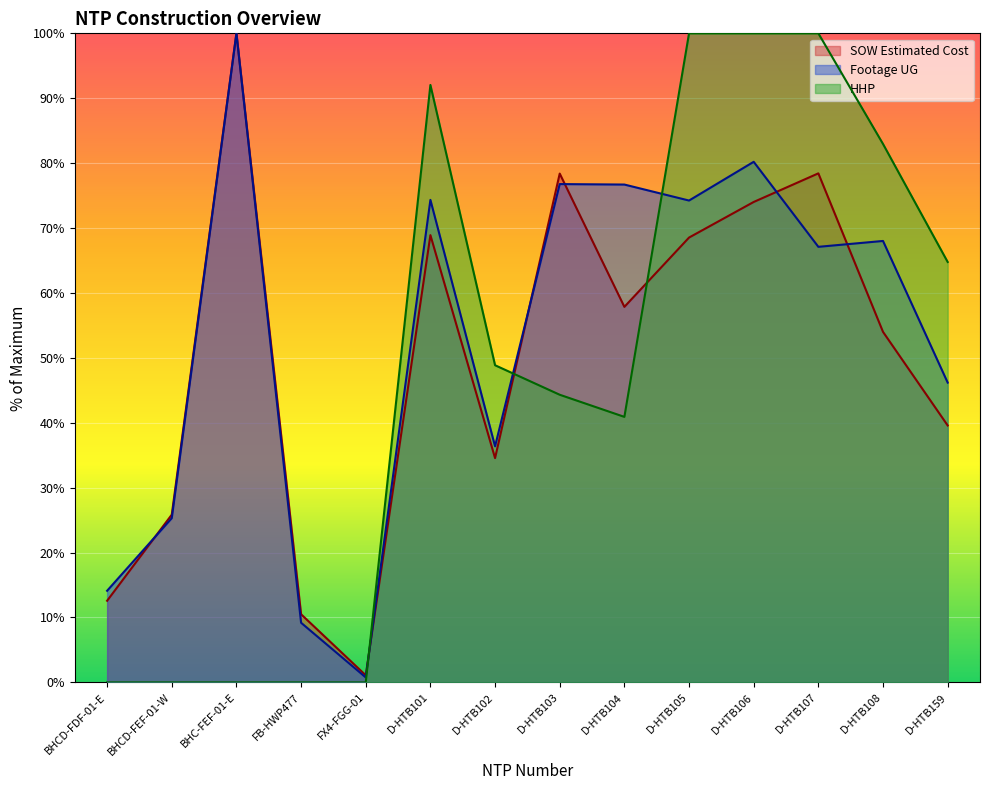

What are all the series names shown in the legend?

SOW Estimated Cost, Footage UG, HHP